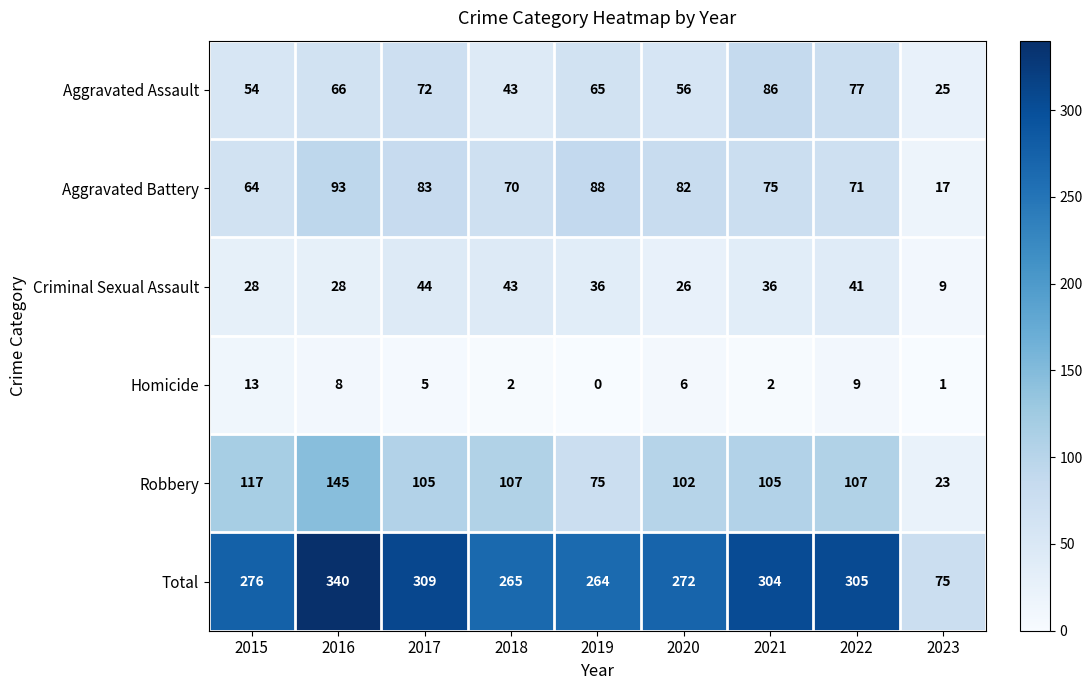

Which label corresponds to the smallest value in the chart?

2019